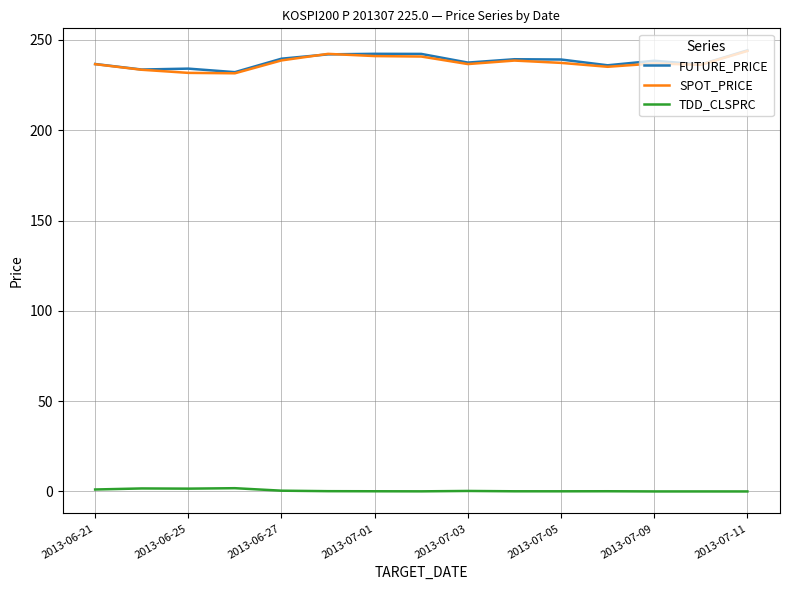

What is the highest value of the SPOT_PRICE series?

243.9